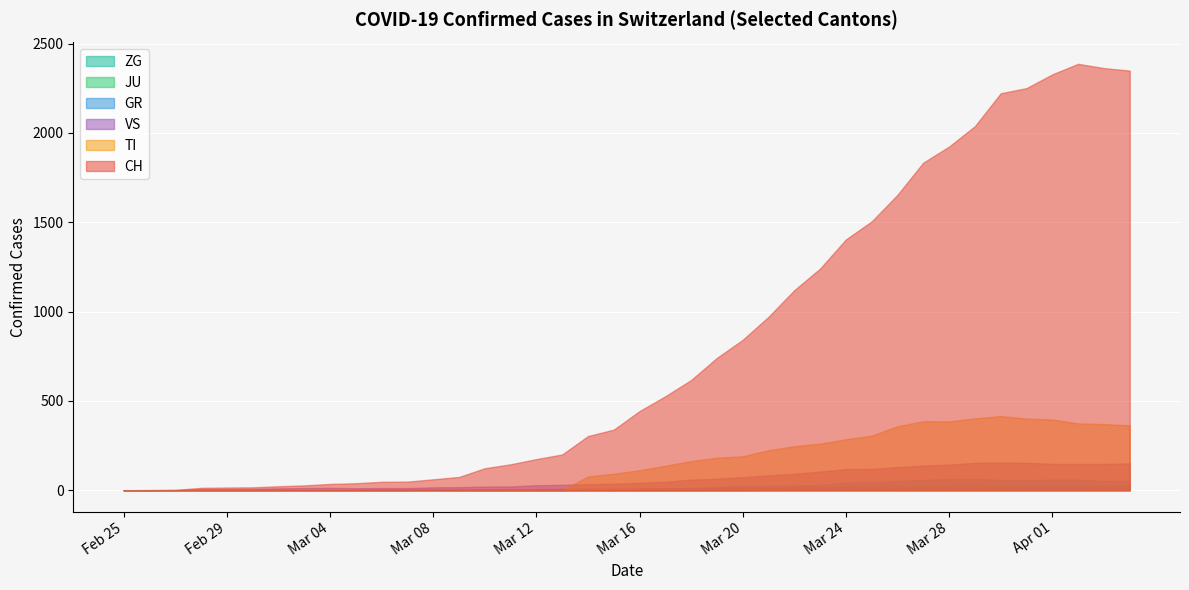

How many data points in CH are above 443?

19